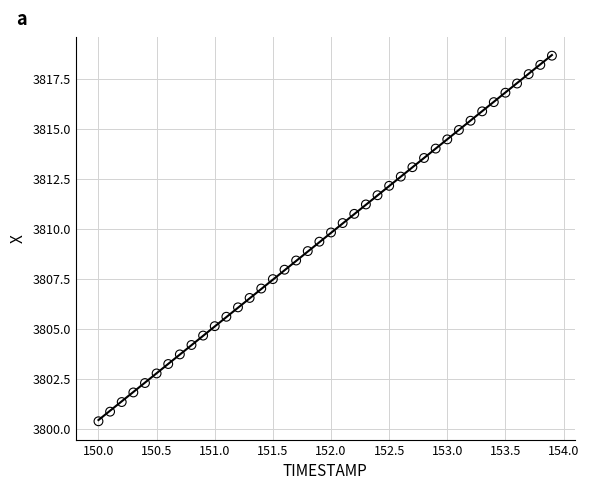

What is the range of X values (max minus min)?

3.9